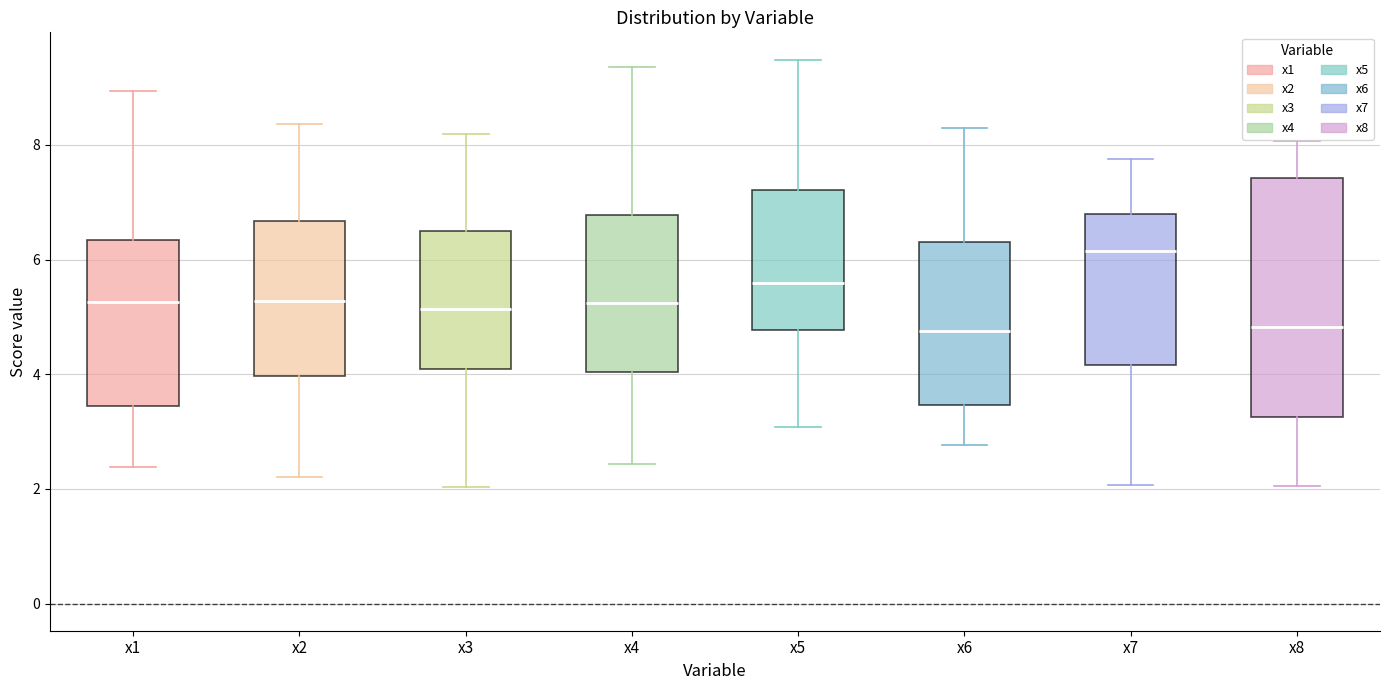

Where does the median line of the box for x8 sit on the y-axis? The values are not printed on the chart, so give them approximately, as read against the axis.

4.8